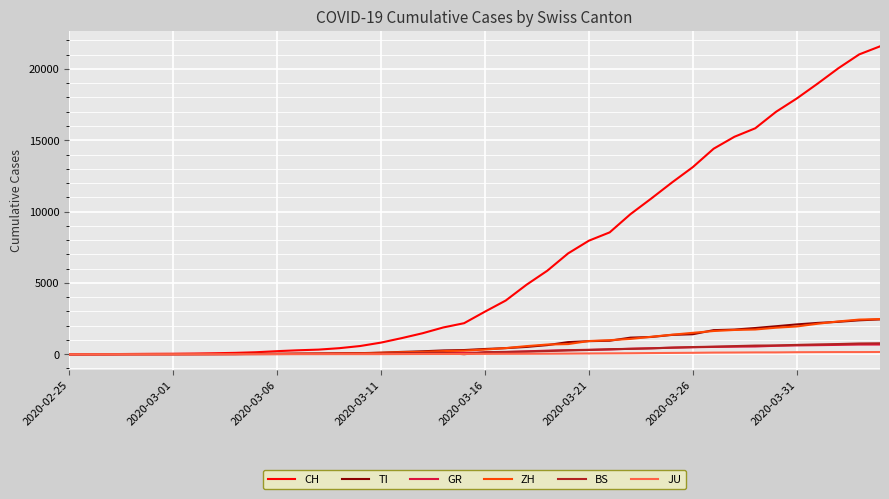

Which series has the largest range (max minus min)?

CH